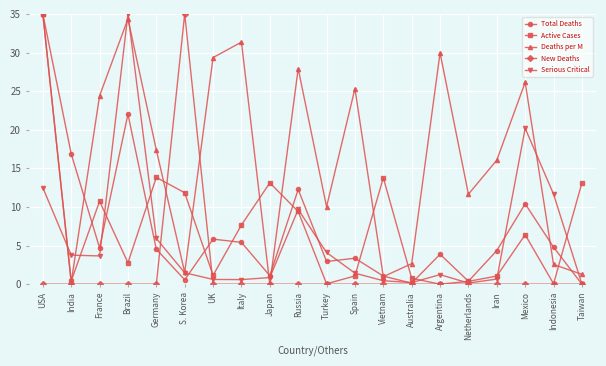

Between which two adjacent categories do New Deaths and Total Deaths first intersect?

Germany and S. Korea